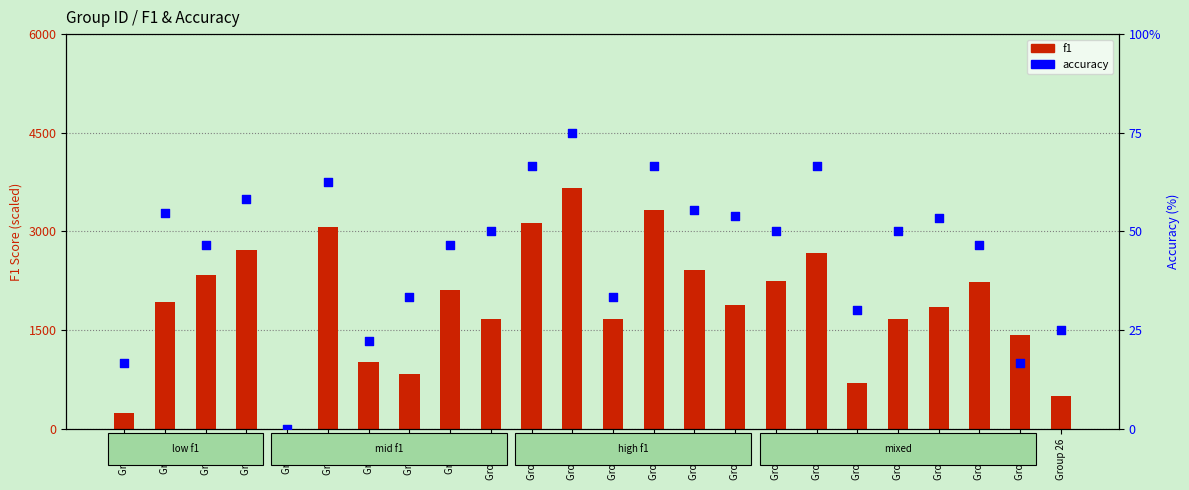

What is the total value across all series at Group 13?

3741.5